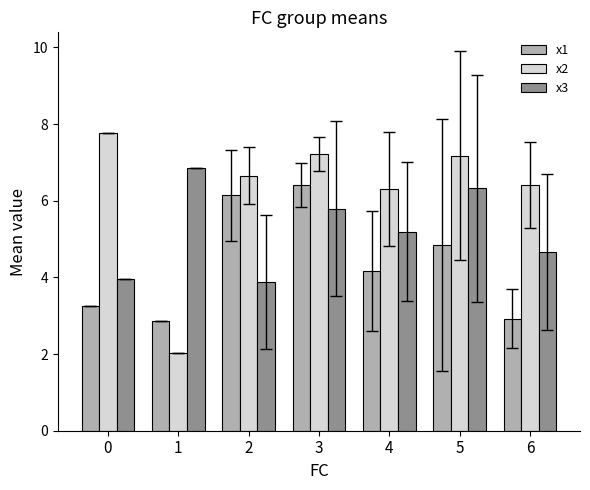

What is the lowest value of the x1 series?

2.9